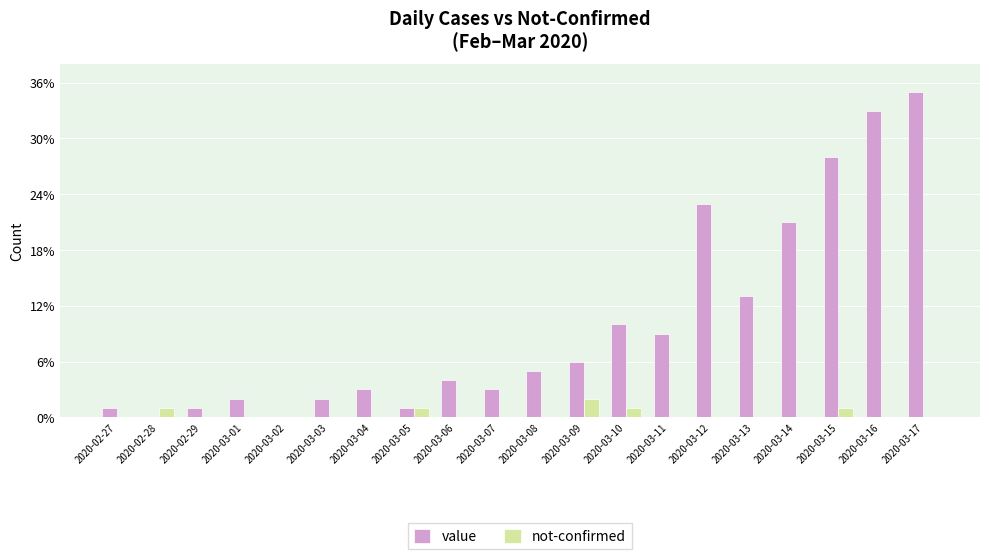

What is the total value across all series at 2020-03-03?

2